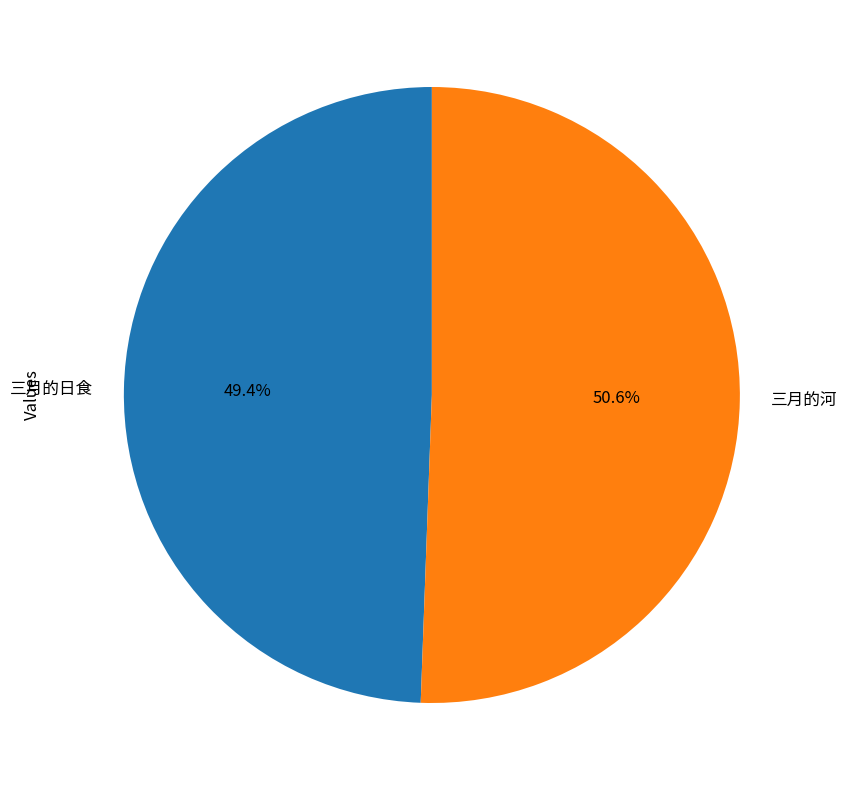

Is the sum of 三月的河 and 三月的日食 greater than half?

Yes